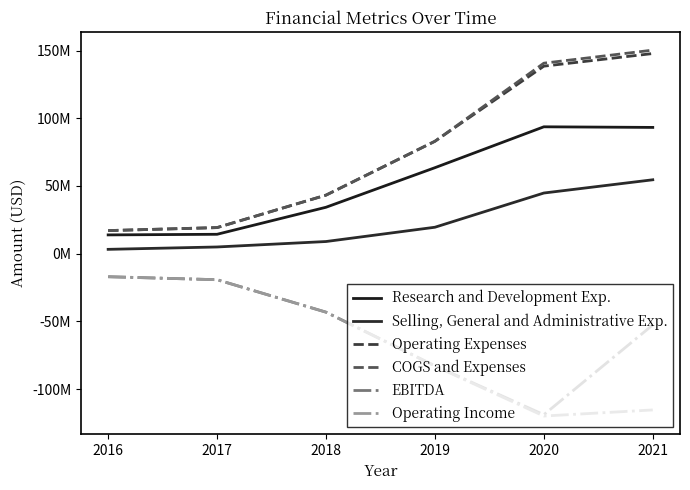

The value of Operating Income at 2021 is -115433000. True or false?

True